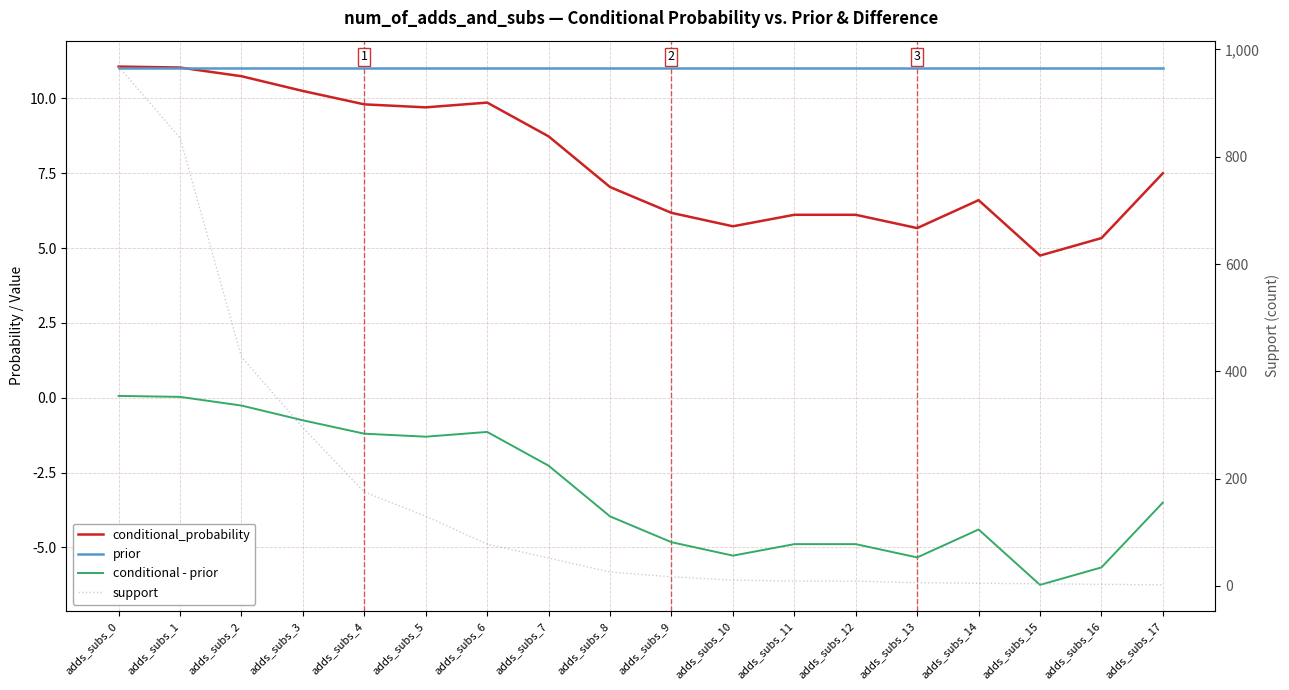

Rank the series by their maximum value, from lowest to highest.

conditional - prior, prior, conditional_probability, support